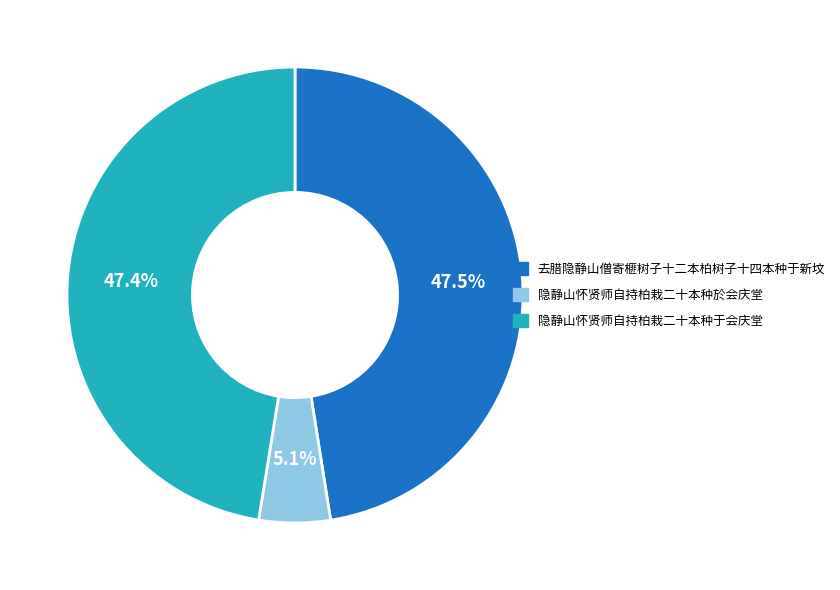

Is there any slice that represents more than half of the pie?

No